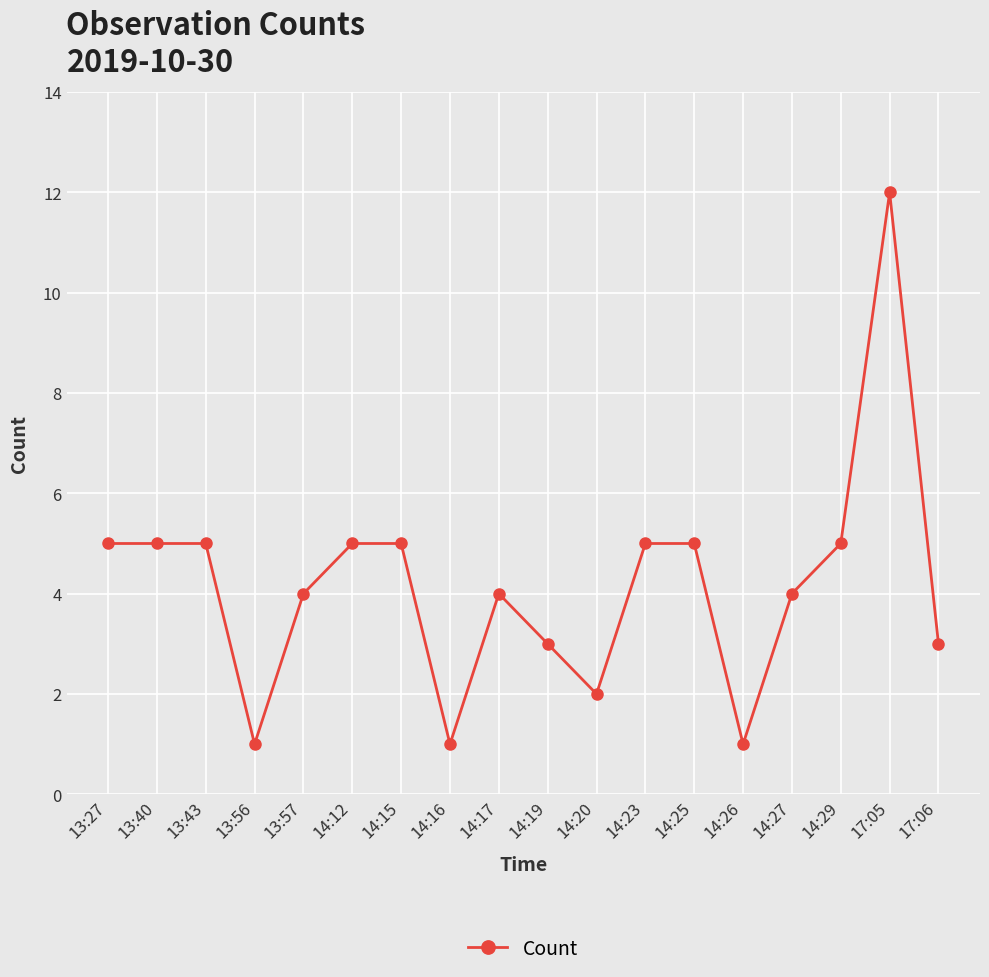

True or false: the data shows 1 at 14:17.

False